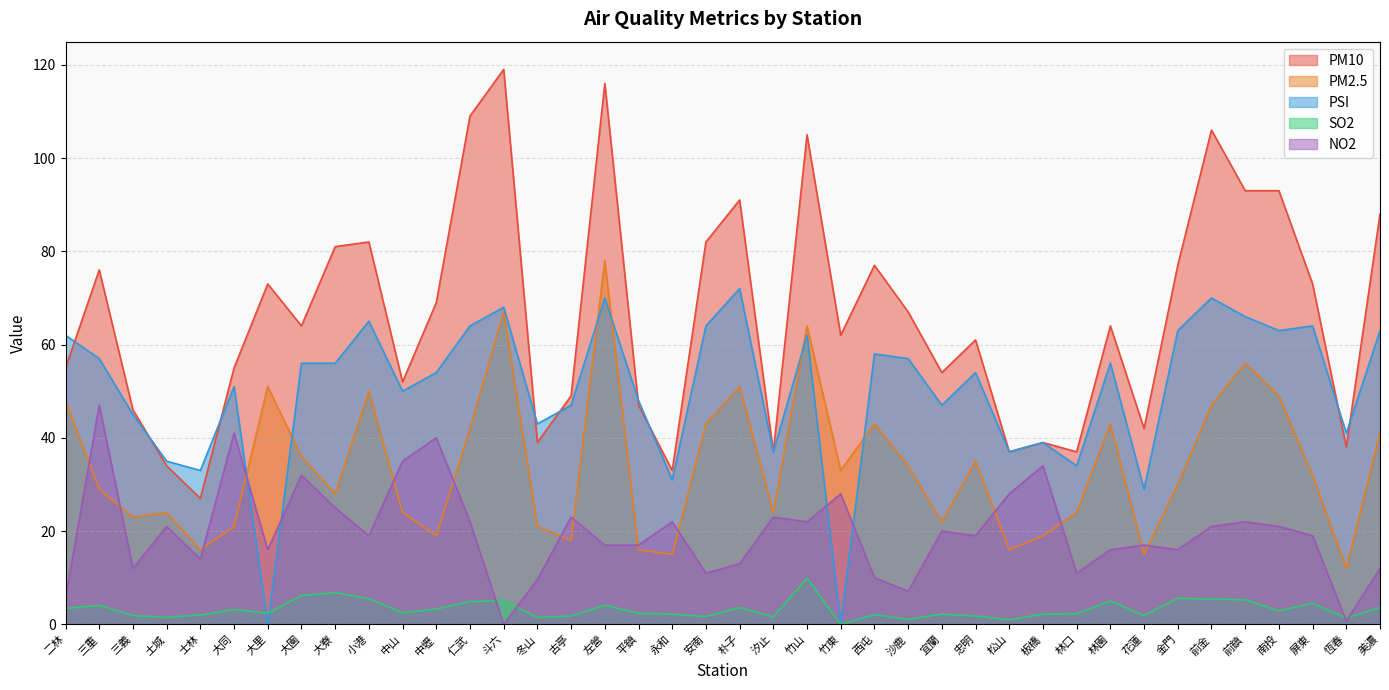

In SO2, how many points are higher than both neighbors (excluding endpoints)?

12